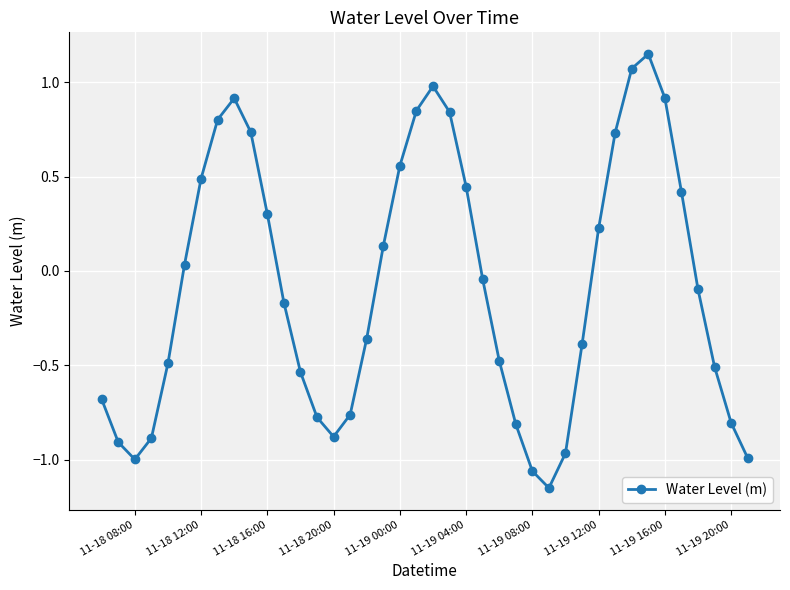

How many lines are shown in the chart?

1